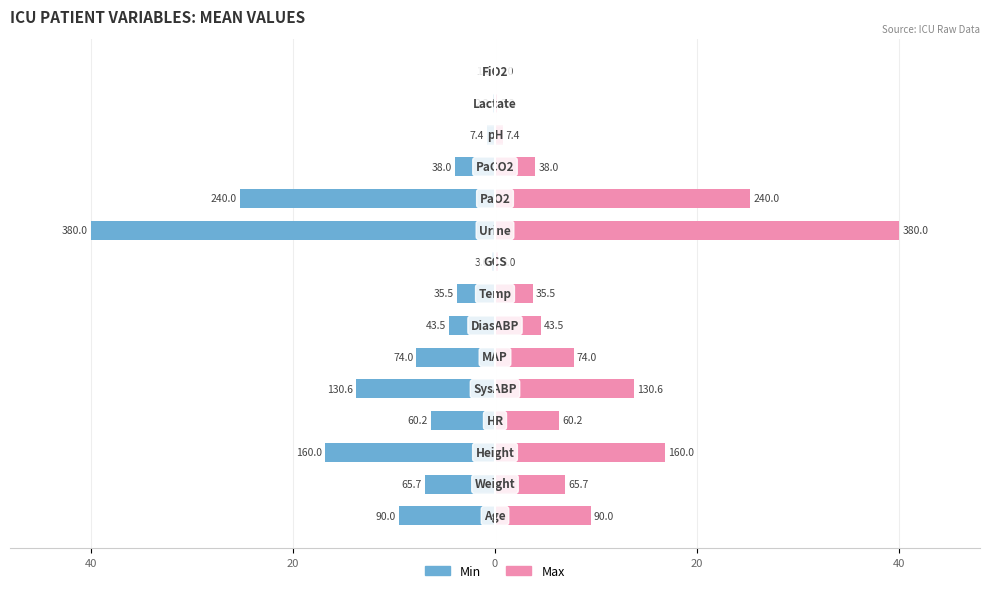

What is the value of the Min bar at the 13th from the left?

-0.8